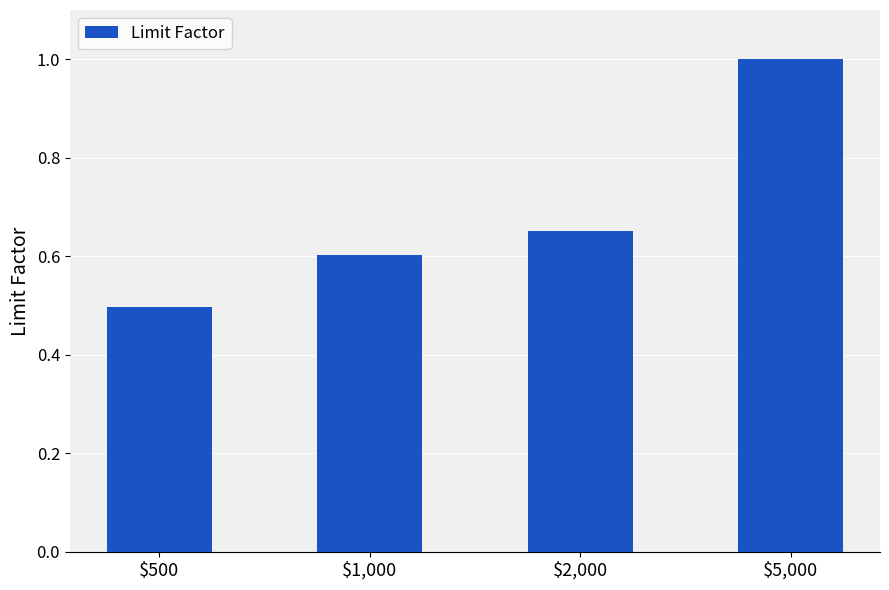

List the labels in order of value, smallest first.

$500, $1,000, $2,000, $5,000